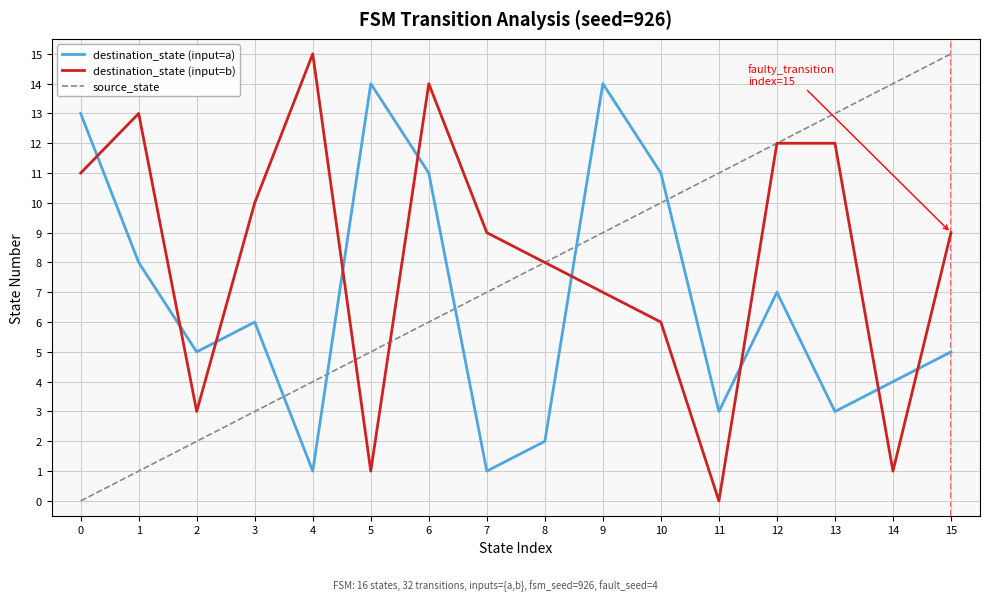

The value of destination_state (input=b) at 11 is 0. True or false?

True